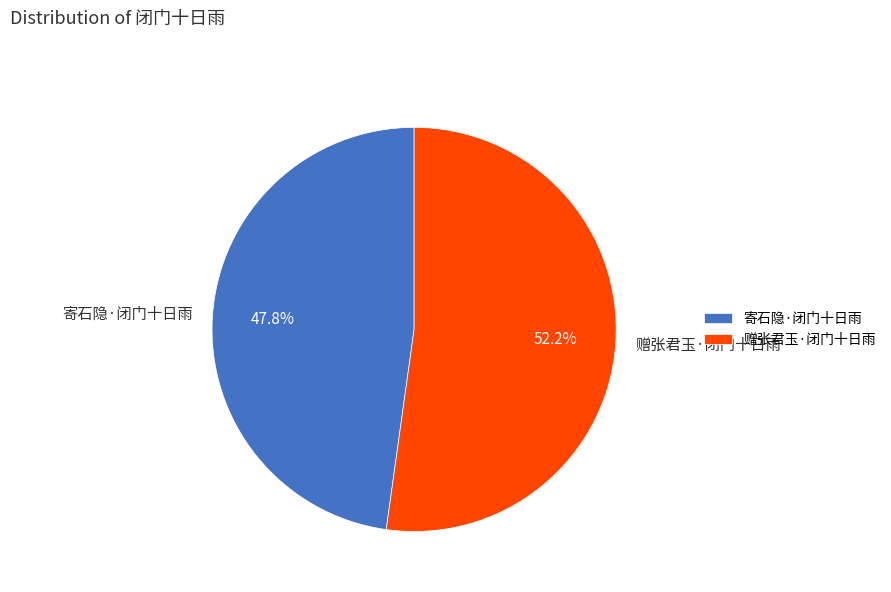

What percentage is the 寄石隐·闭门十日雨 slice, to the nearest percent?

48%